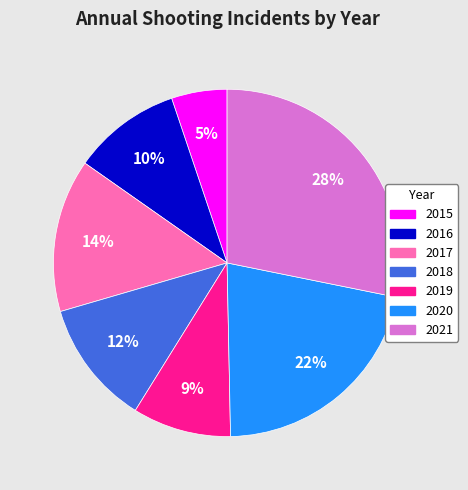

Which category has the biggest portion of the pie?

2021